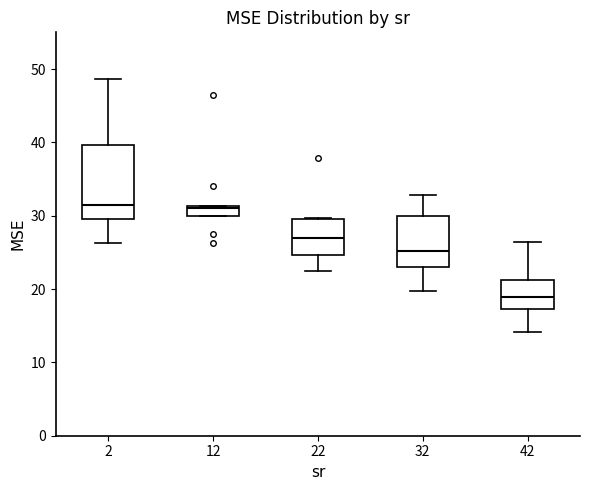

Which box is the tallest, from its lower edge to its upper edge?

2